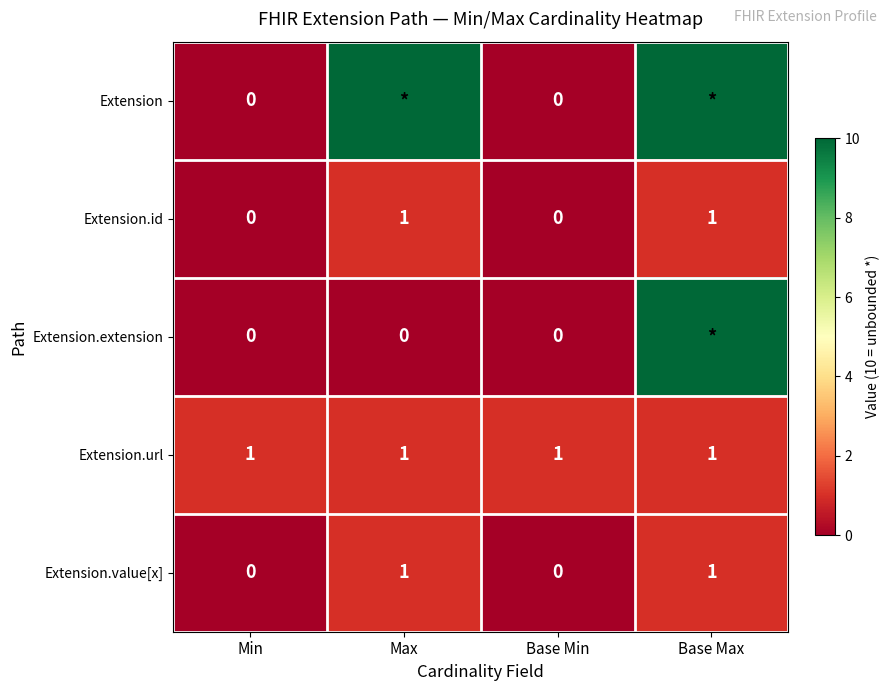

How many categories are shown in the chart?

4